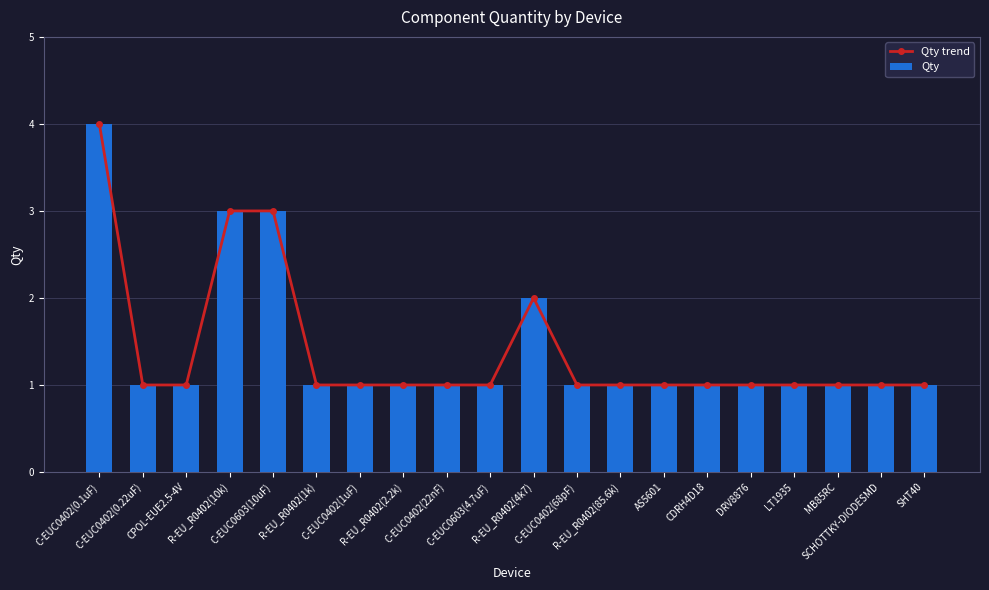

Is it true that Qty equals 3 at R-EU_R0402(10k)?

True